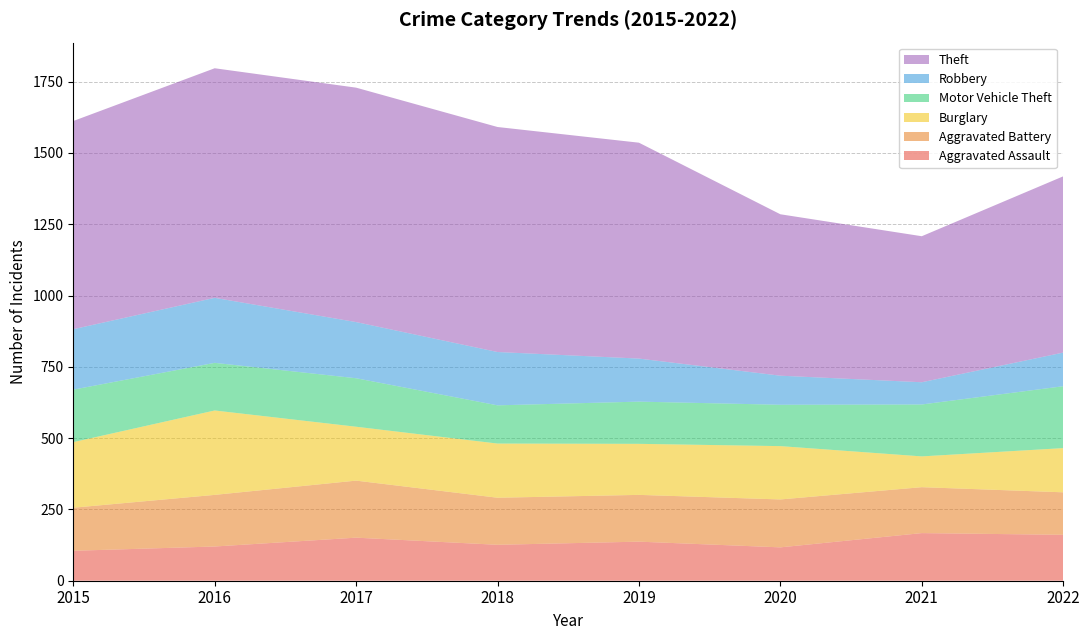

Reading right to left, what are all the values shown in this chart?

Aggravated Assault: 2022=161	2021=167	2020=117	2019=137	2018=126	2017=151	2016=120	2015=105
Aggravated Battery: 2022=149	2021=161	2020=168	2019=164	2018=165	2017=200	2016=181	2015=151
Burglary: 2022=155	2021=108	2020=187	2019=179	2018=190	2017=189	2016=296	2015=230
Motor Vehicle Theft: 2022=217	2021=182	2020=145	2019=148	2018=134	2017=170	2016=167	2015=184
Robbery: 2022=118	2021=78	2020=102	2019=151	2018=187	2017=197	2016=228	2015=212
Theft: 2022=618	2021=512	2020=566	2019=757	2018=789	2017=822	2016=805	2015=730